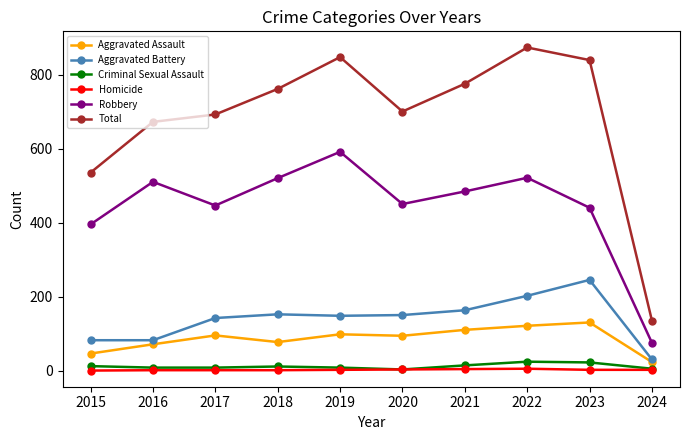

What is the difference between the Aggravated Battery values at 2020 and 2021?

13